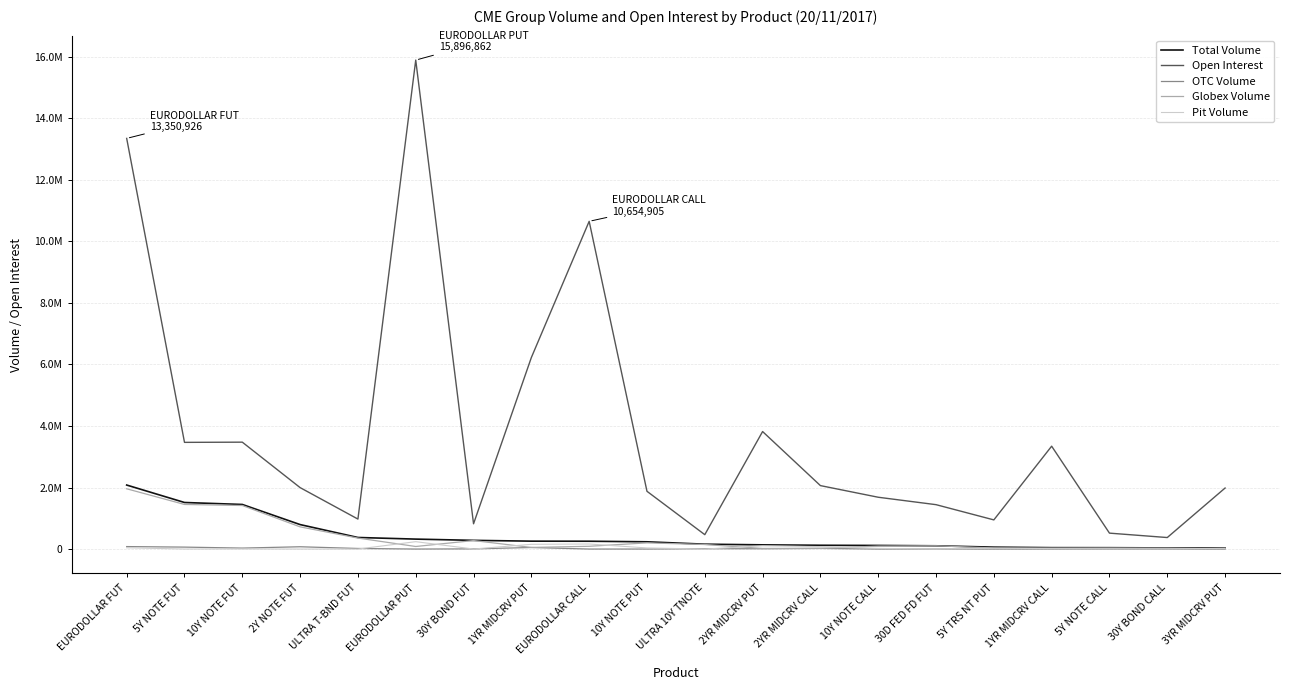

How many data points in OTC Volume are less than 5558?

10